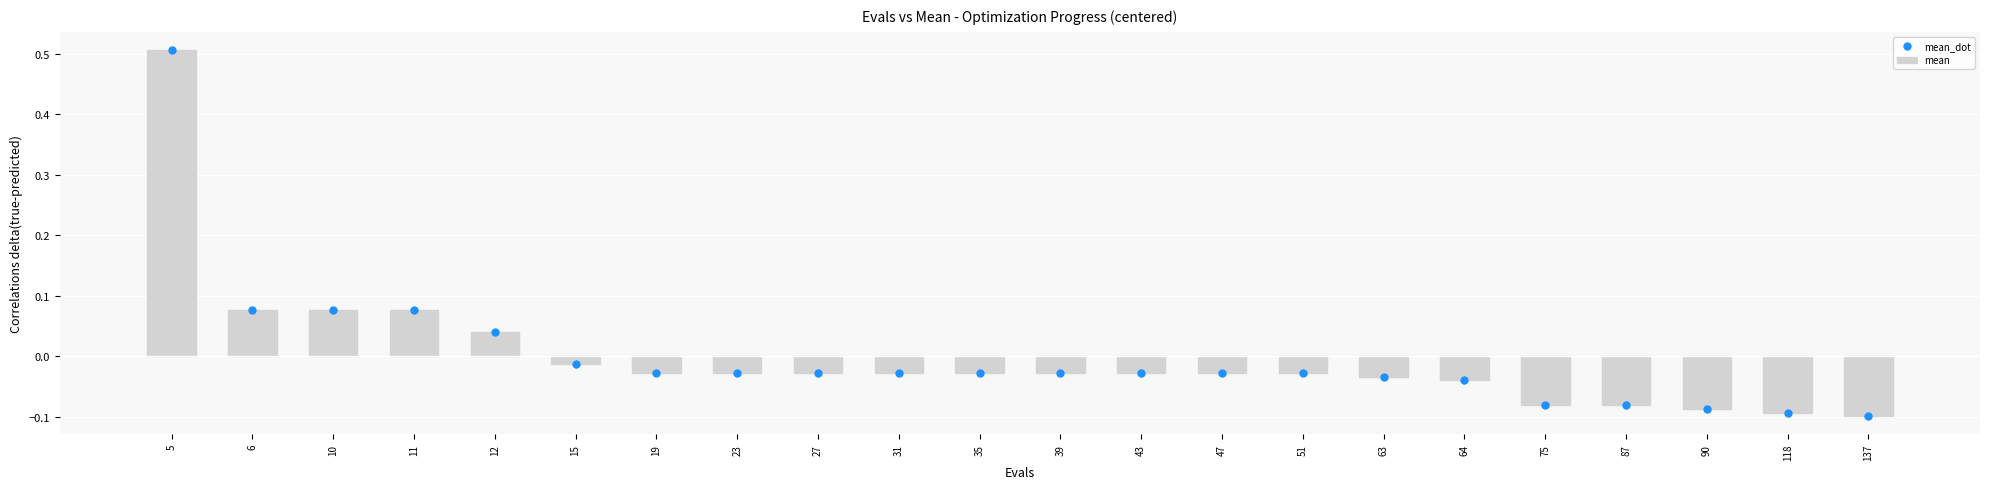

What are all the series names shown in the legend?

mean, mean_dot